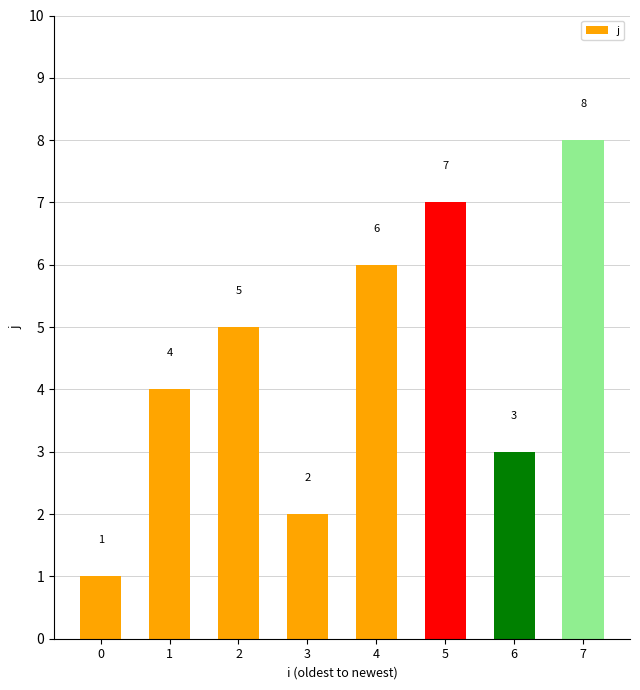

Which label corresponds to the largest value in the chart?

7